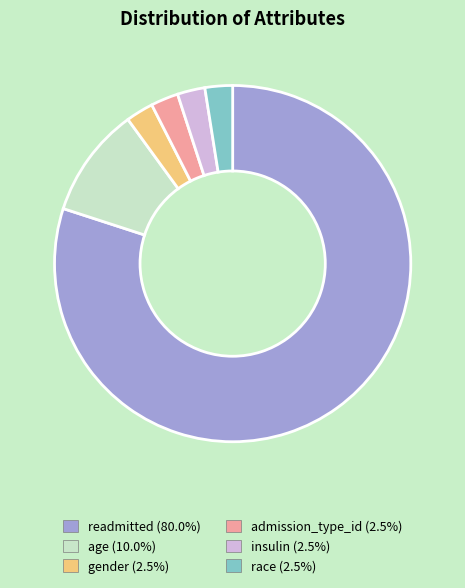

Combined, do readmitted (80.0%) and insulin (2.5%) account for over 50%?

Yes